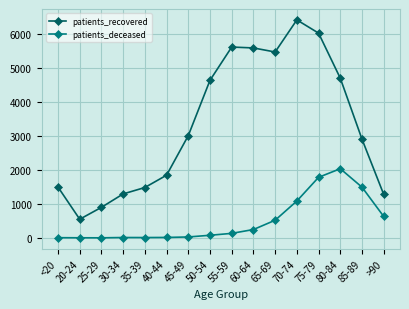

How many distinct data groups are displayed?

2